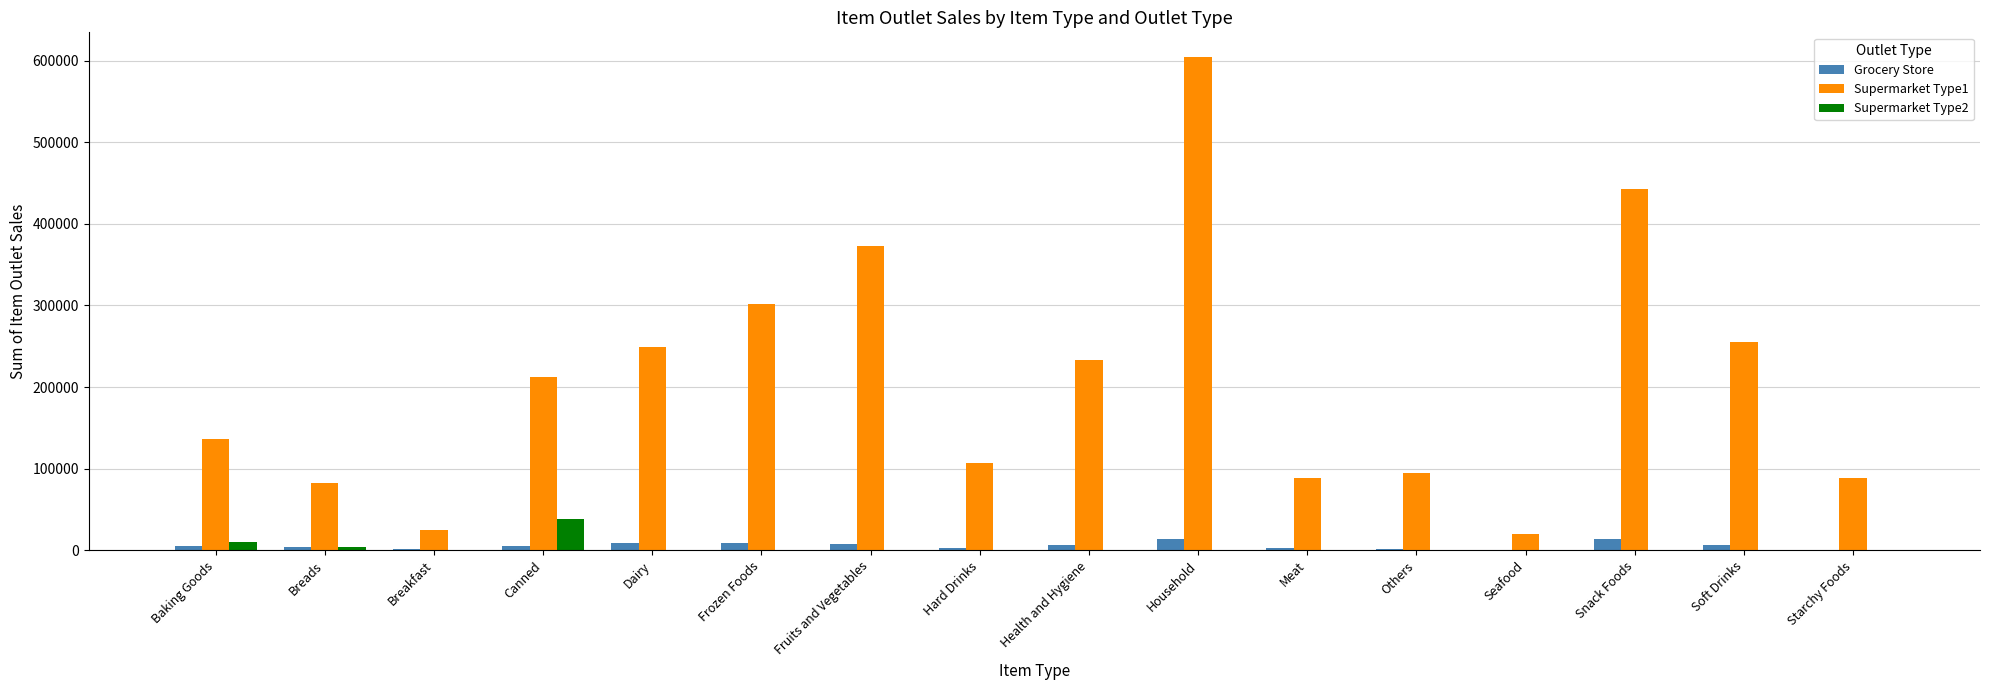

Are the bars grouped side by side (vs. stacked)?

Yes